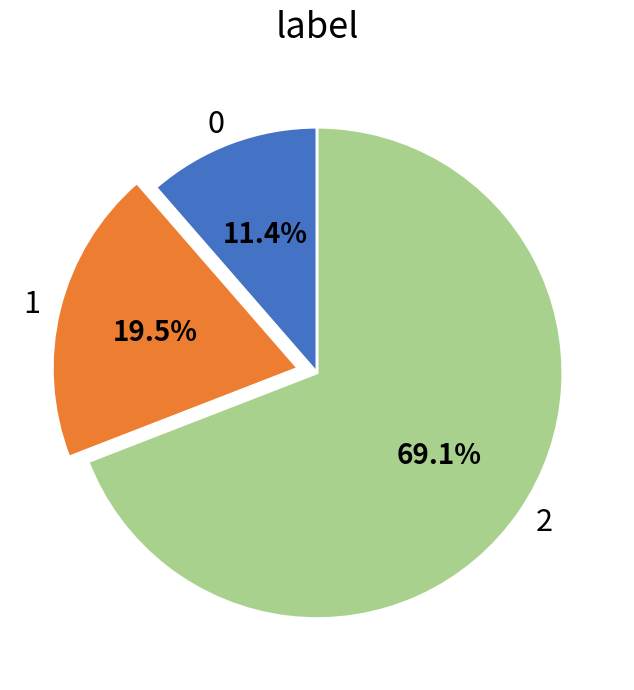

To the nearest percent, what is the difference between the largest and smallest slice percentages?

58%